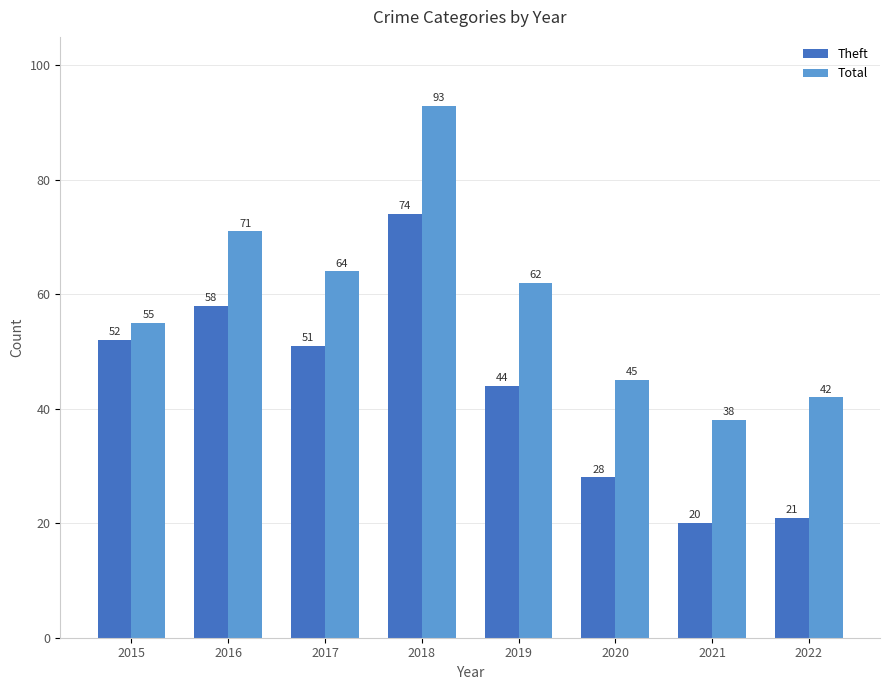

Which series has the largest total across all categories?

Total